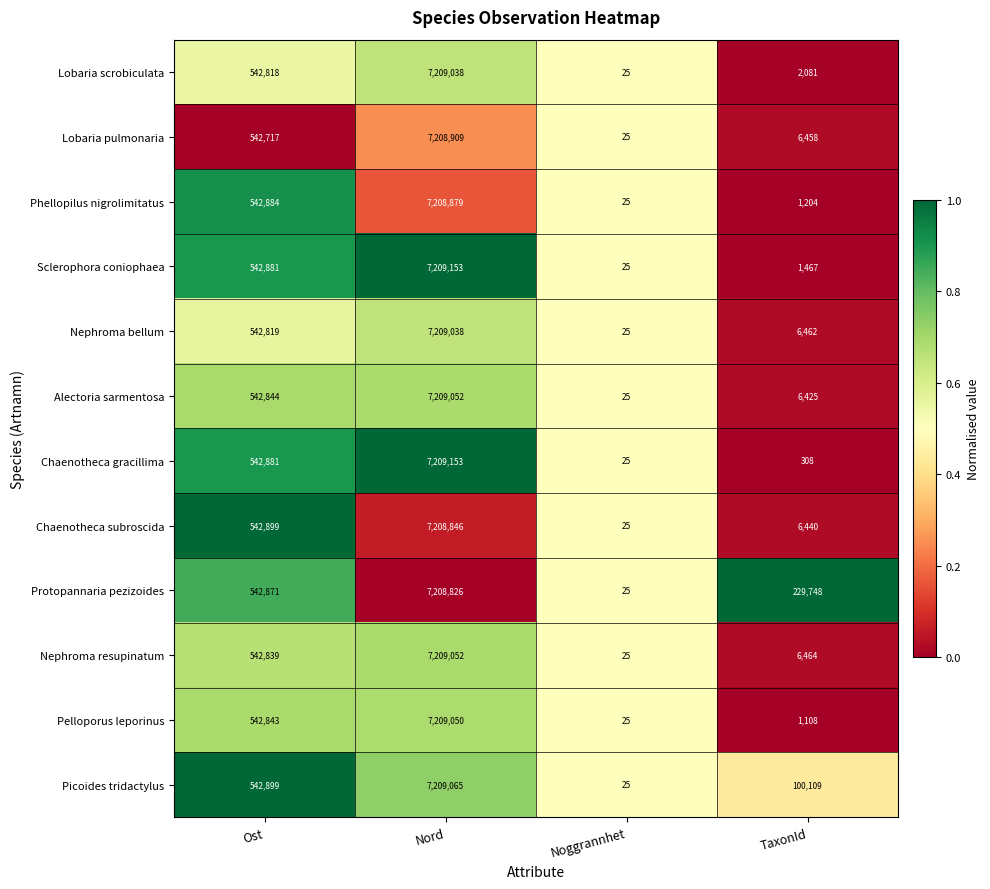

Is the value of Protopannaria pezizoides at Nord greater than the value of Chaenotheca gracillima at TaxonId?

Yes